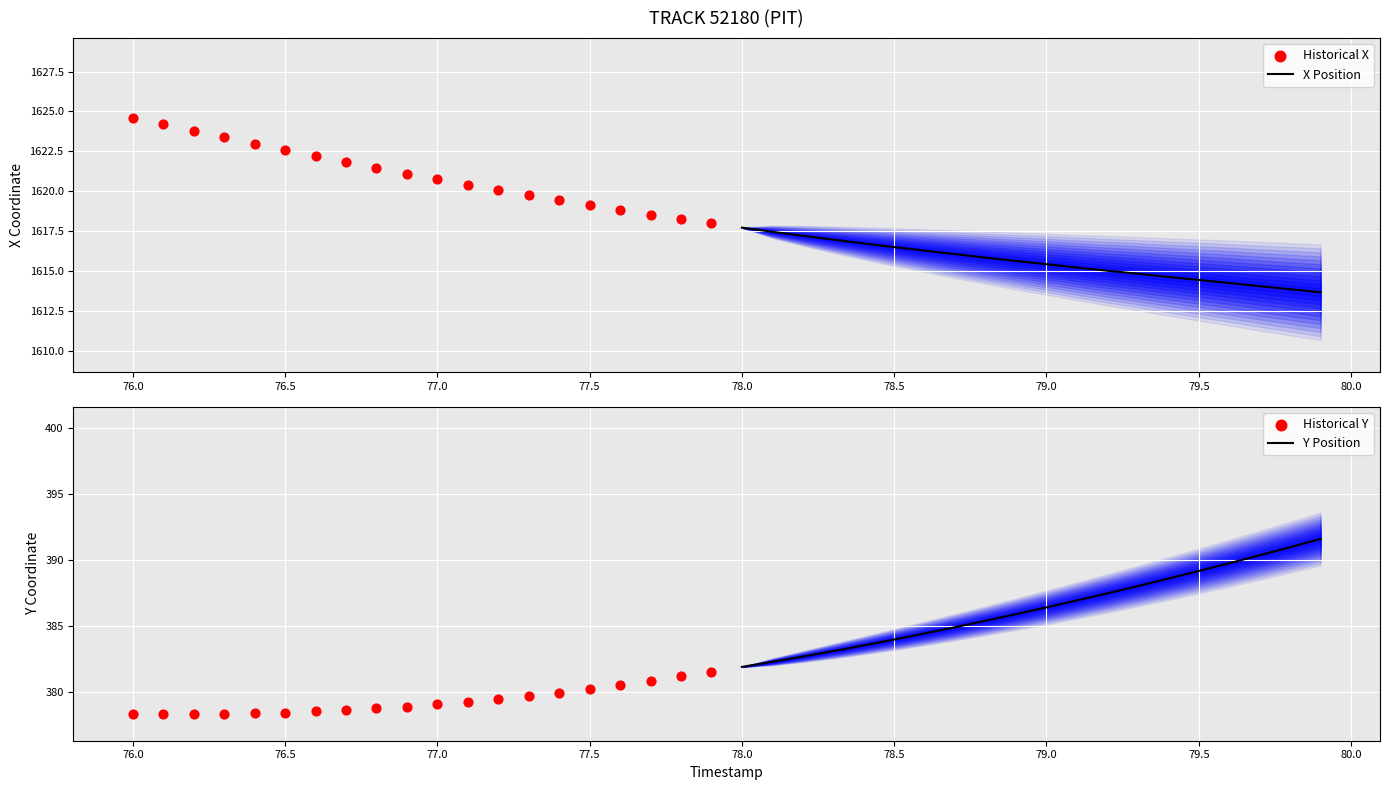

What is the lowest value of the X Position series?

1613.7